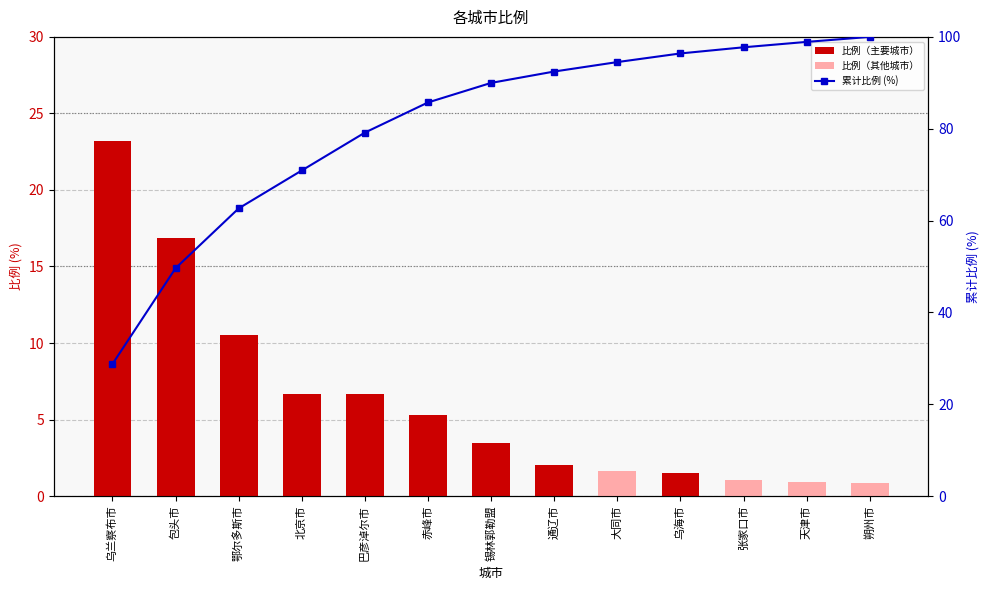

Between 朔州市 and 鄂尔多斯市, which is larger?

鄂尔多斯市